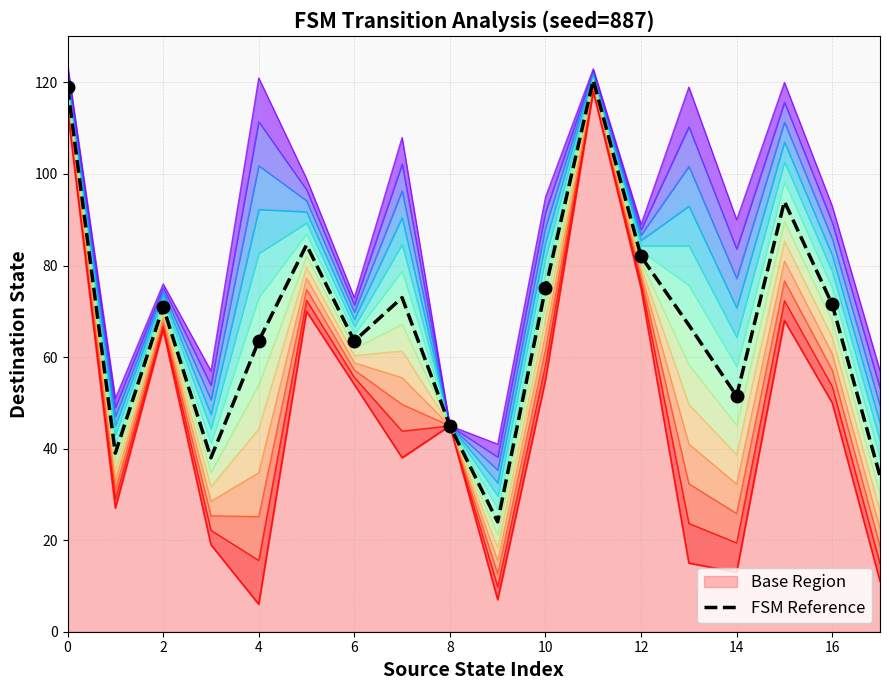

What is the label of the 18th point from the left?

17